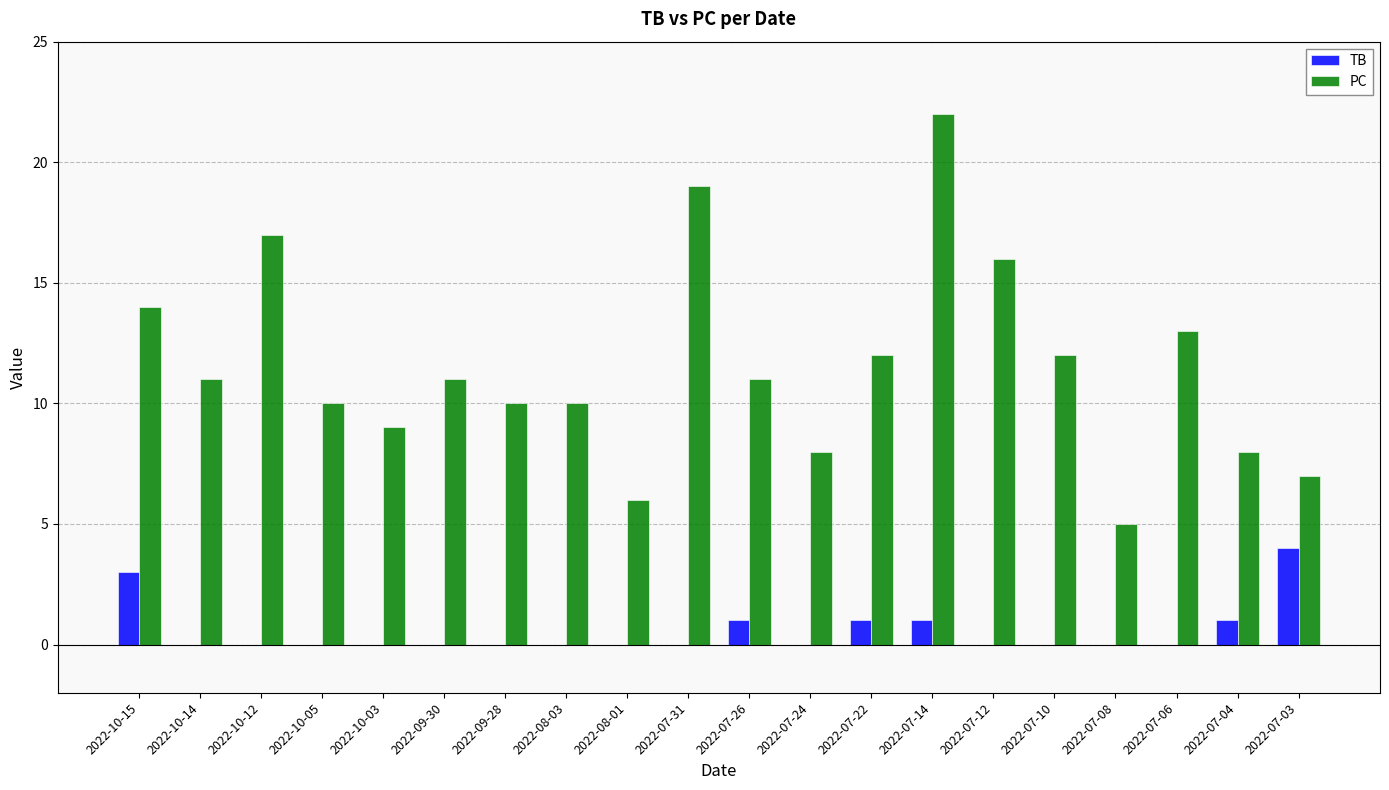

At which label does PC reach its peak?

2022-07-14